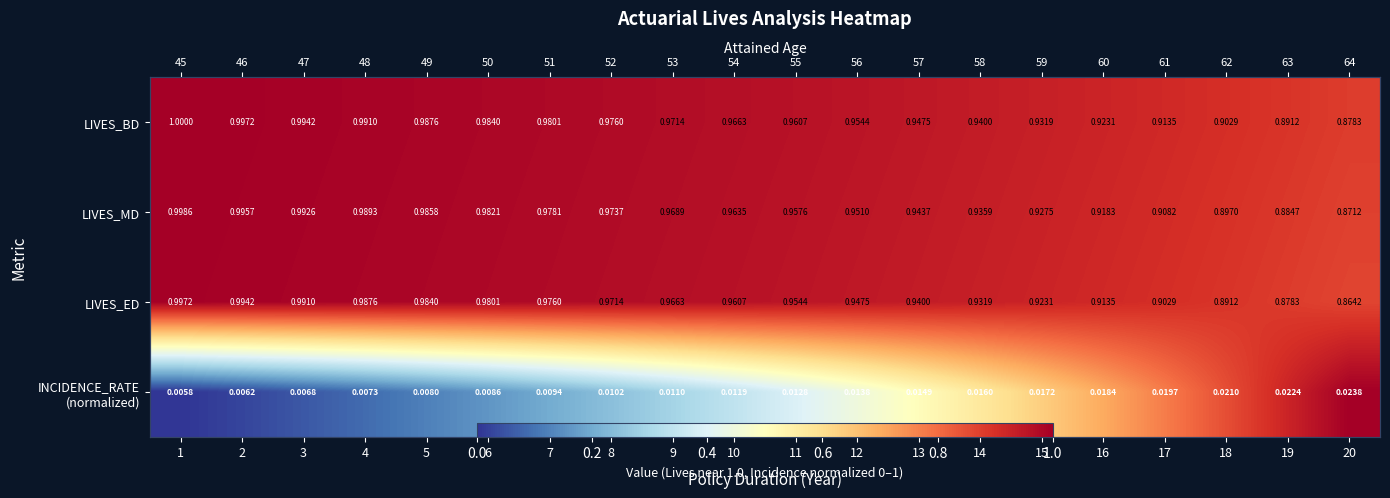

What is the maximum value for LIVES_MD?

1.0